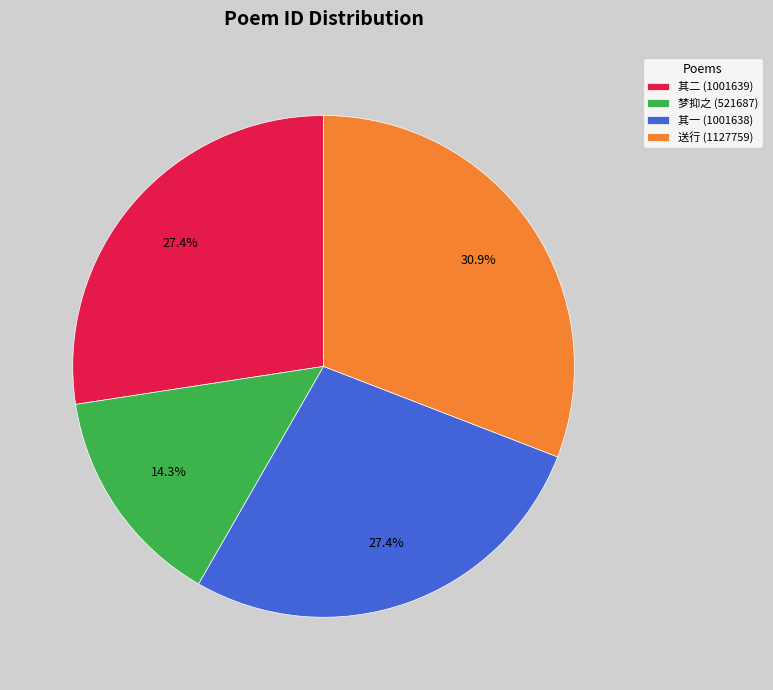

What percentage is NOT represented by 梦抑之 (521687)?

85.7%